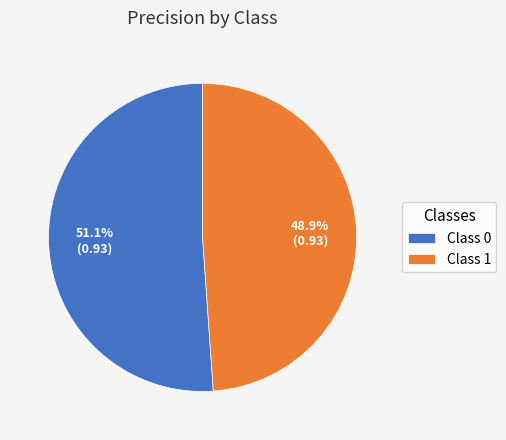

Which slice is the smallest?

Class 1